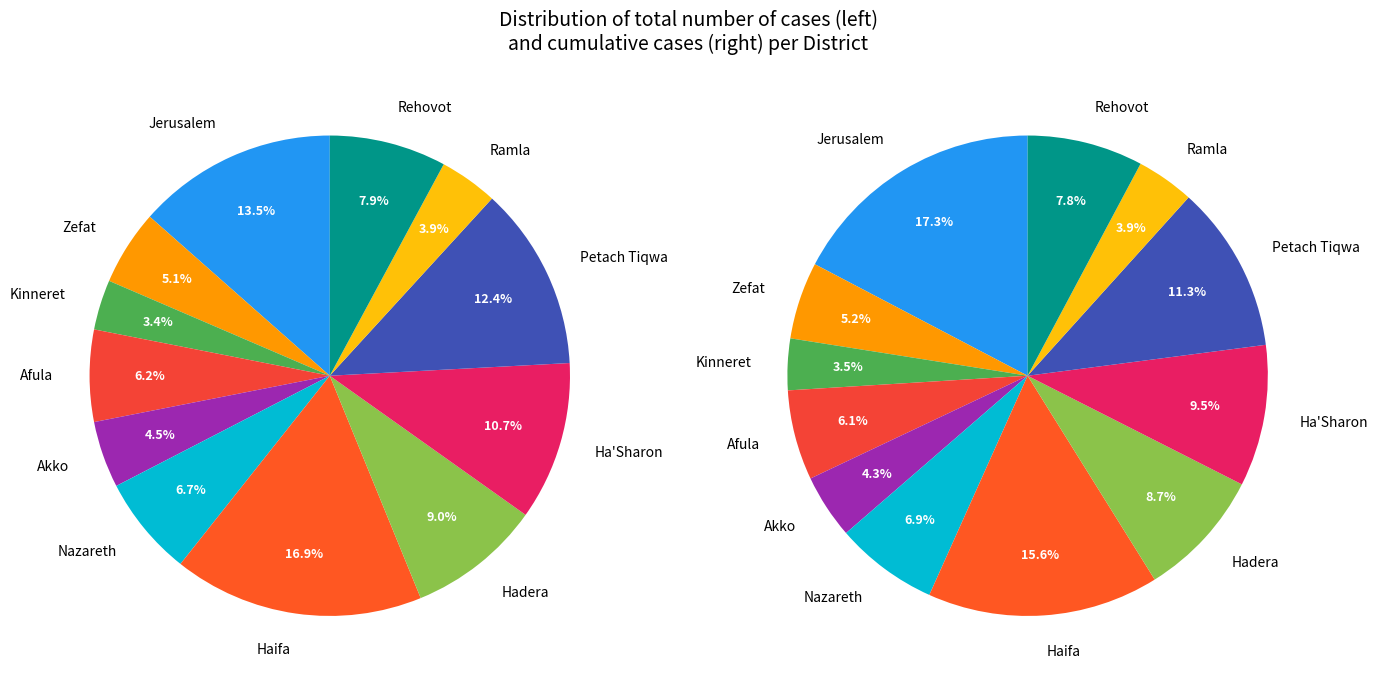

Count the number of slices in the pie.

12